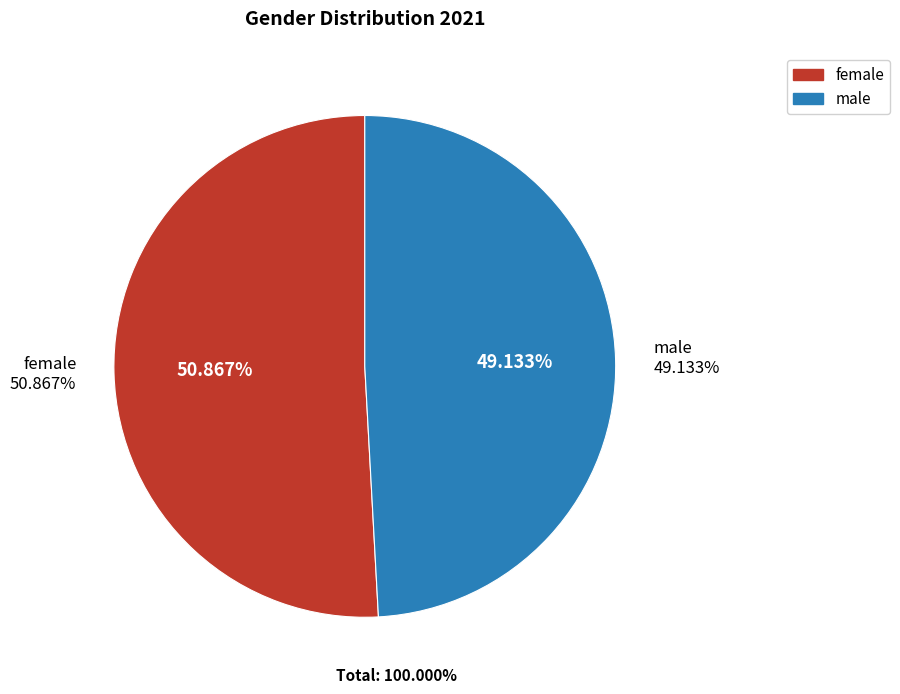

Combined, what portion of the pie is male and female?

100.0%